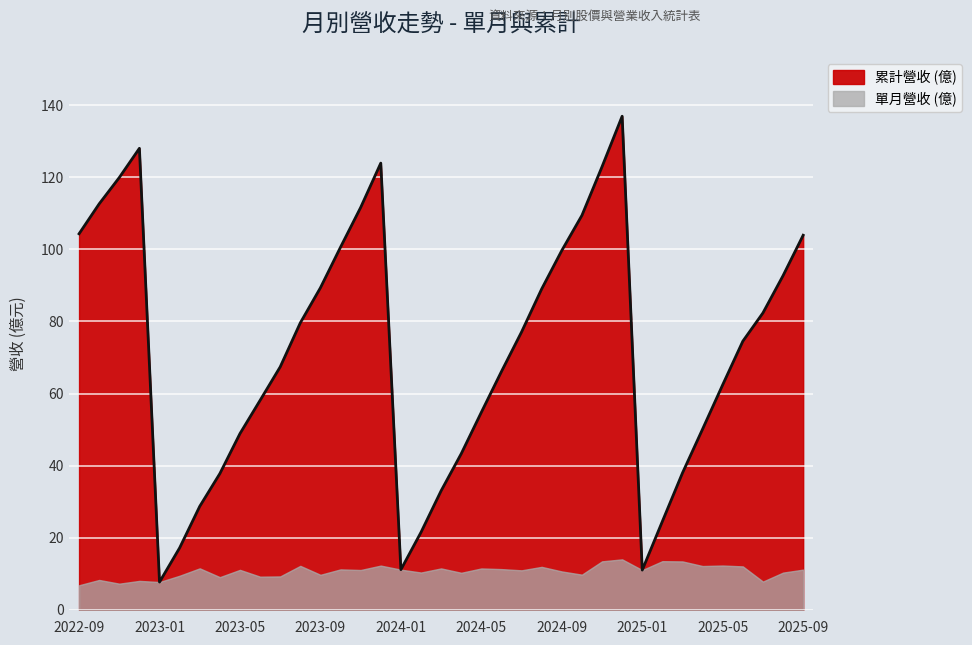

How many data points does each series have?

37